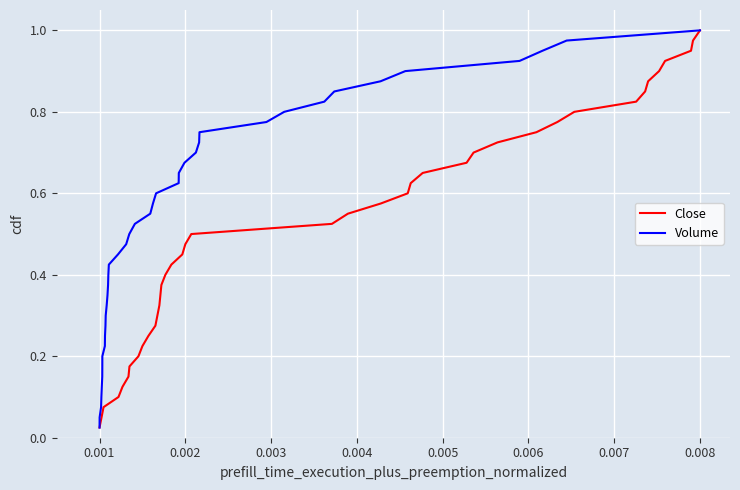

Reading left to right, extract all data points from this chart.

Close: 0.0	0.1	0.1	0.1	0.1	0.1	0.2	0.2	0.2	0.2	0.3	0.3	0.3	0.3	0.4	0.4	0.4	0.5	0.5	0.5	0.5	0.6	0.6	0.6	0.6	0.7	0.7	0.7	0.7	0.8	0.8	0.8	0.8	0.8	0.9	0.9	0.9	0.9	1.0	1.0
Volume: 0.0	0.1	0.1	0.1	0.1	0.1	0.2	0.2	0.2	0.2	0.3	0.3	0.3	0.3	0.4	0.4	0.4	0.5	0.5	0.5	0.5	0.6	0.6	0.6	0.6	0.7	0.7	0.7	0.7	0.8	0.8	0.8	0.8	0.8	0.9	0.9	0.9	0.9	1.0	1.0